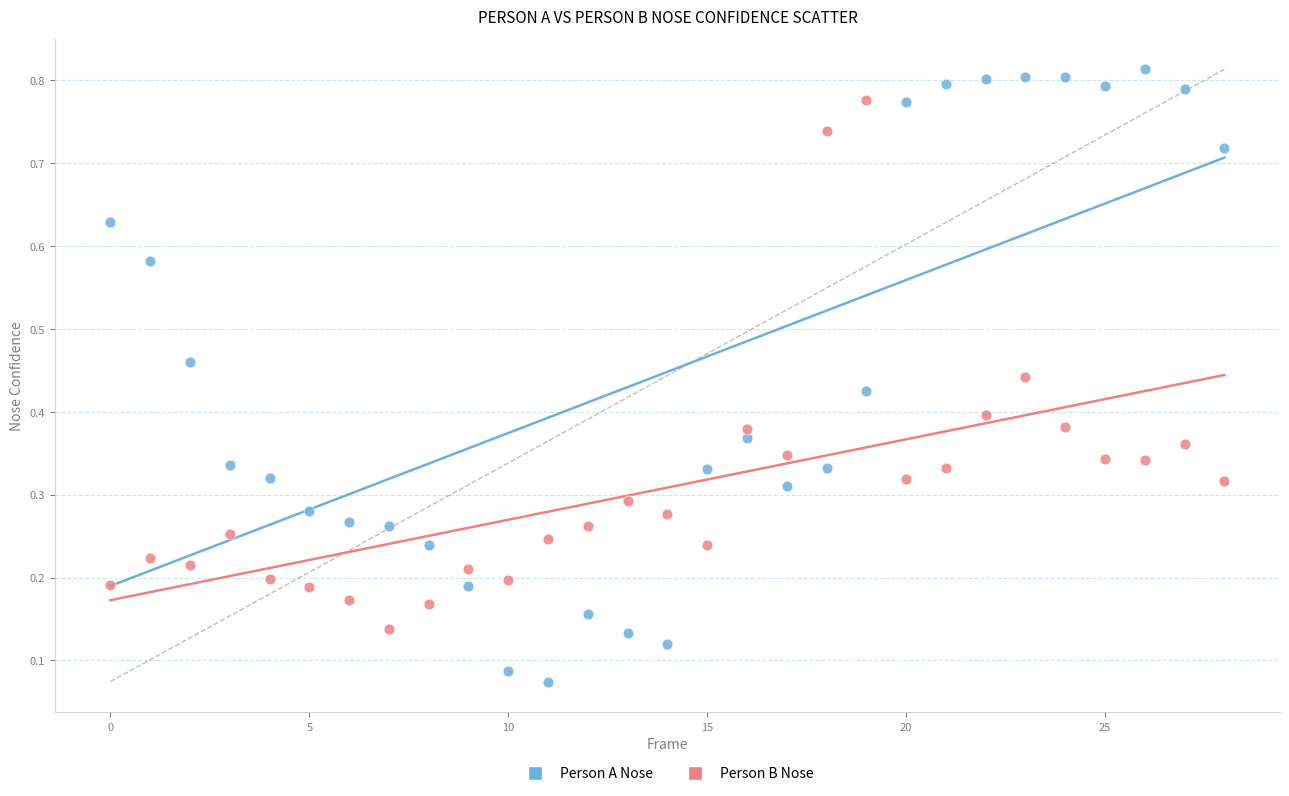

How many data points are displayed?

58